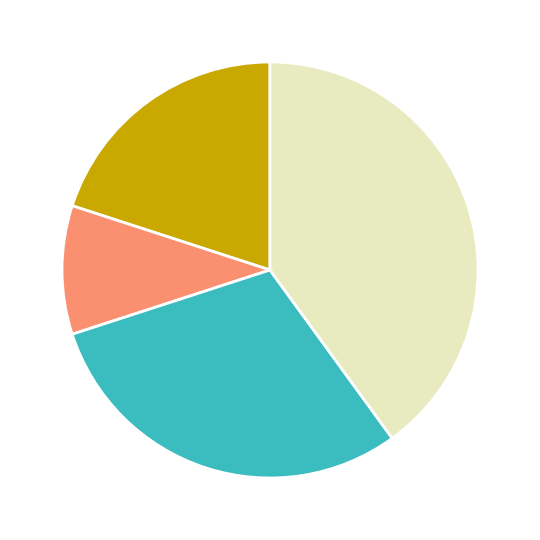

Is there a majority slice in this chart?

No